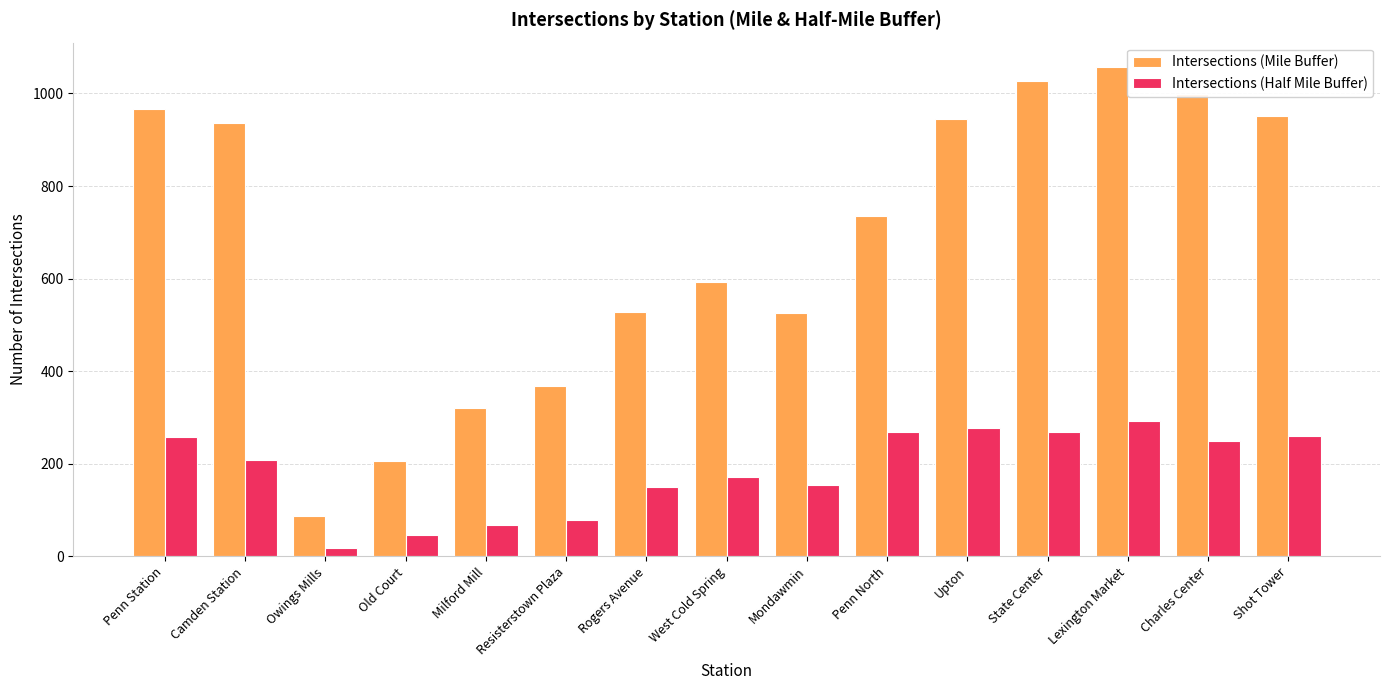

What is the label of the 3rd bar from the left?

Owings Mills